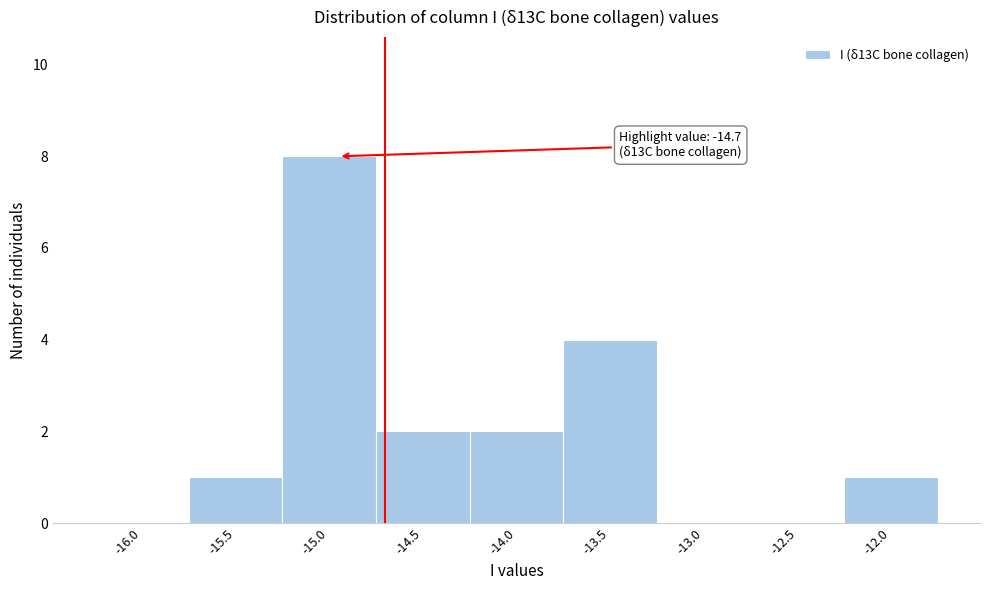

Reading right to left, list all the values displayed in this chart.

-12.0=1	-12.5=0	-13.0=0	-13.5=4	-14.0=2	-14.5=2	-15.0=8	-15.5=1	-16.0=0